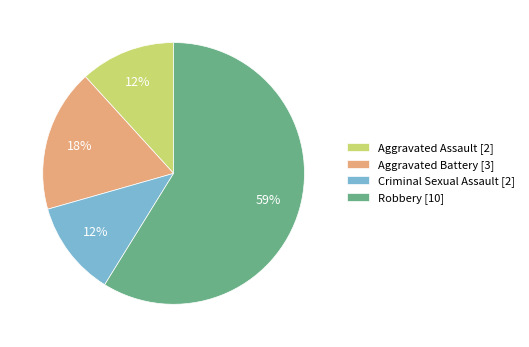

To the nearest percent, what is the combined percentage of Criminal Sexual Assault [2] and Aggravated Assault [2]?

24%